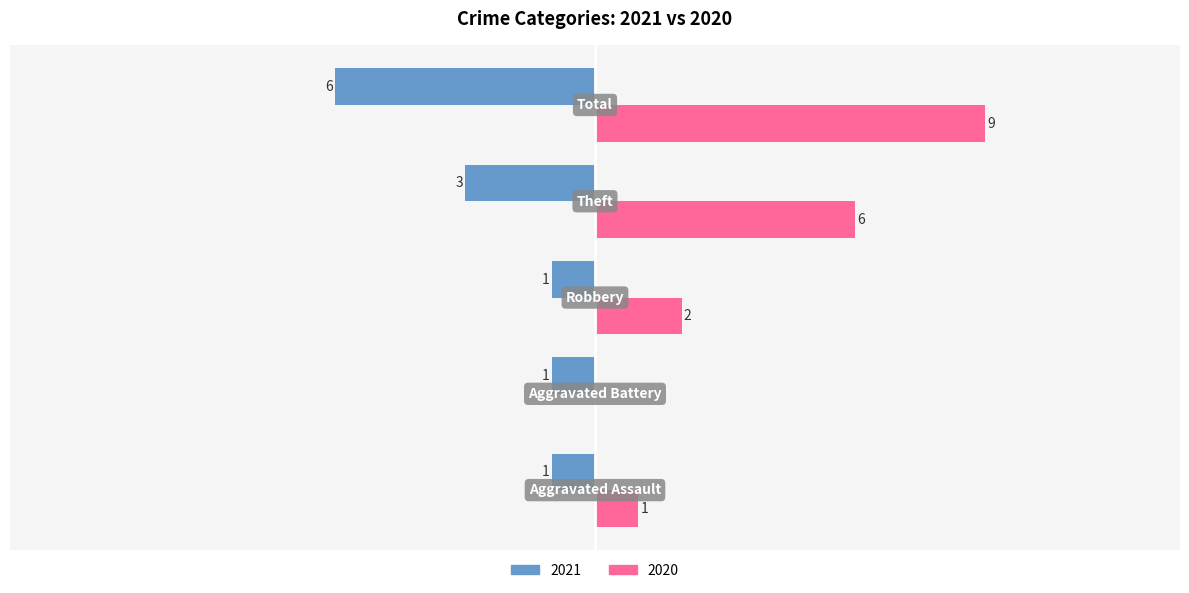

What are all the series names shown in the legend?

2021, 2020